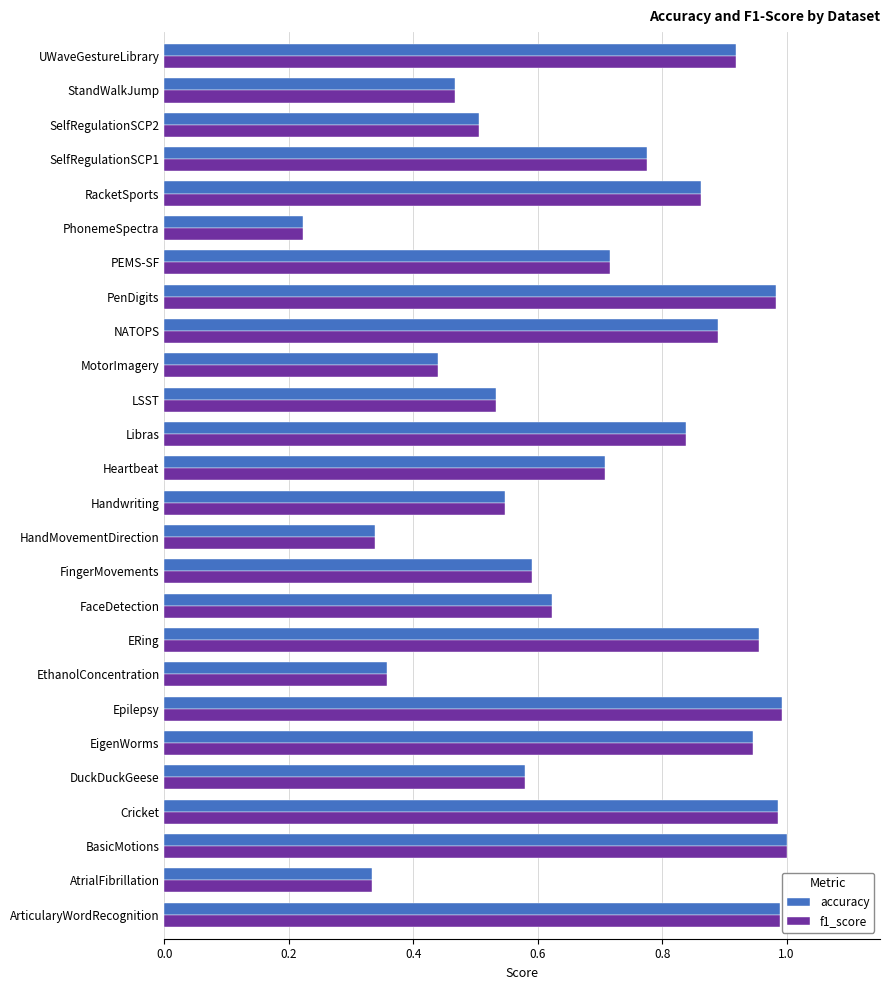

The f1_score series shows 0.9 at SelfRegulationSCP2. True or false?

False